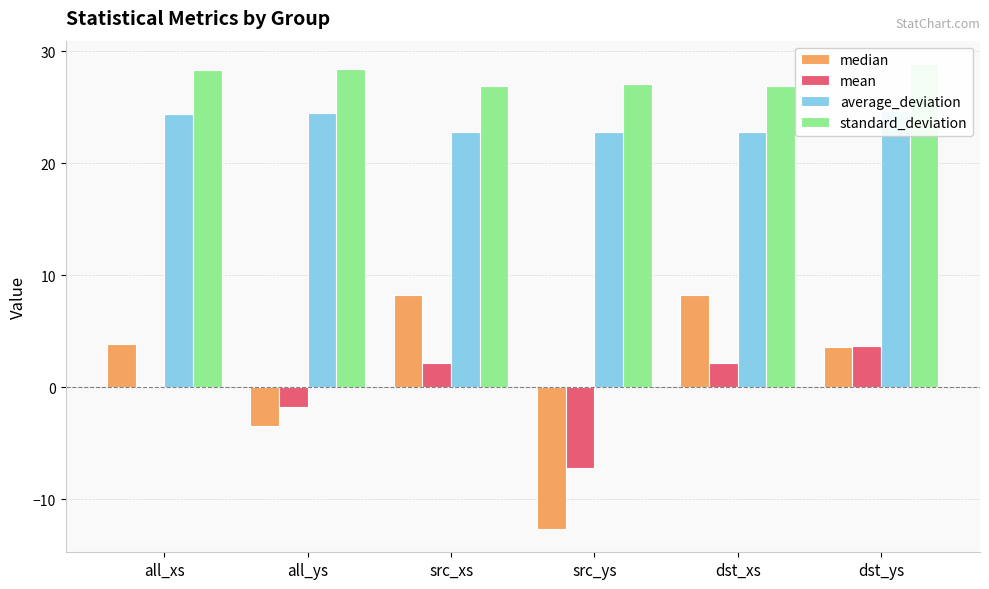

True or false: mean has a value of 3.1 at dst_xs.

False